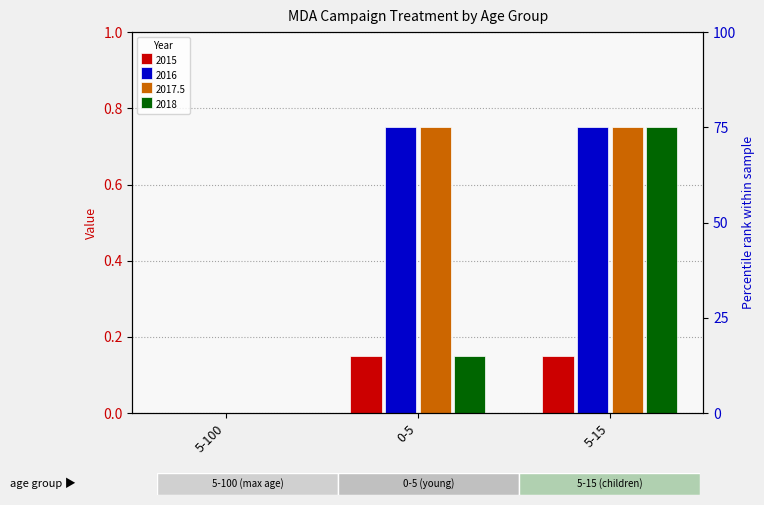

At which category is the sum across all series the highest?

5-15